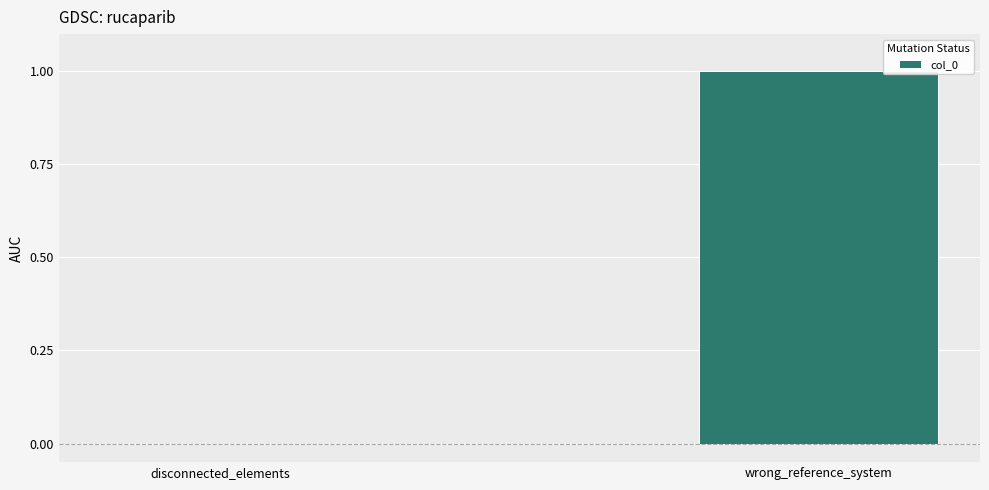

Are the bars horizontal?

No